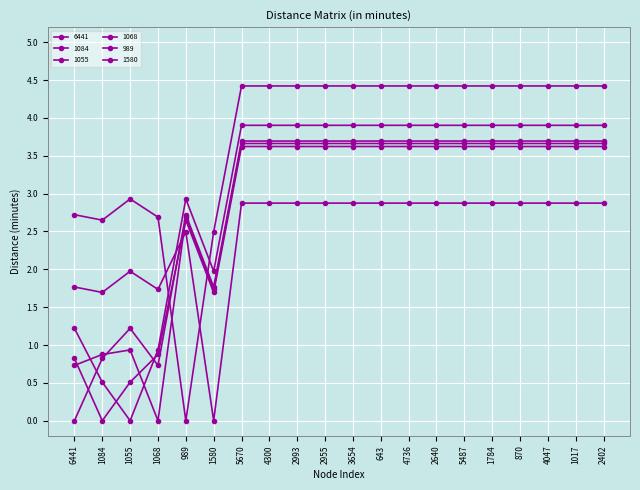

Count the number of data series in this chart.

6